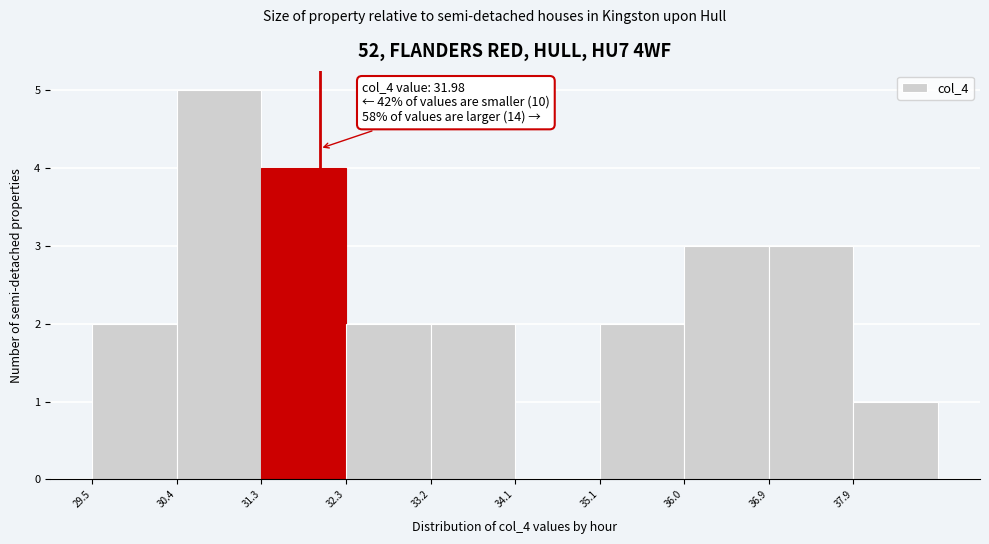

Which range on the x-axis has the tallest bar?

30.4 to 31.3